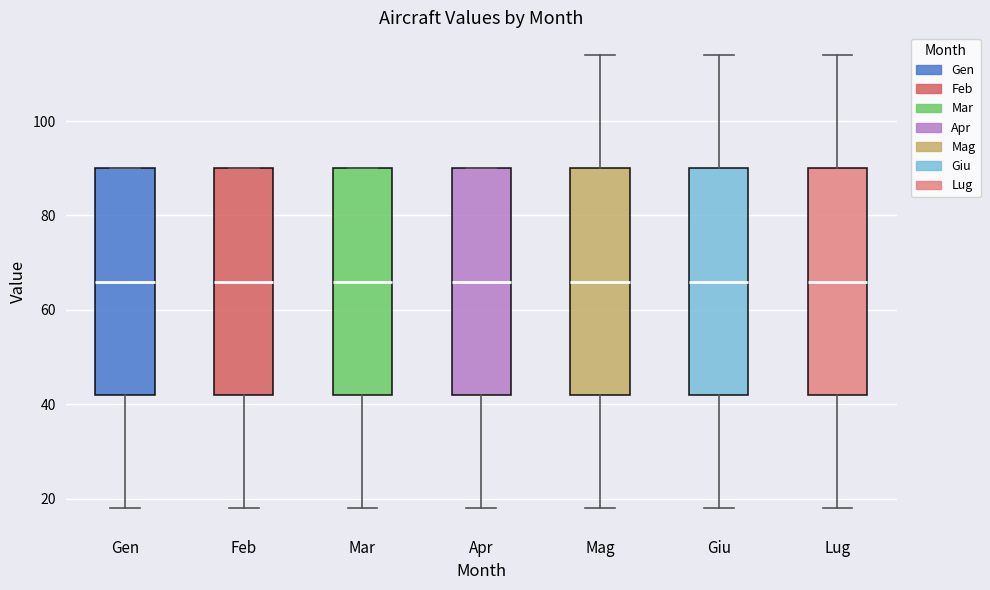

Where does the lower whisker of the box for Lug end on the y-axis? The values are not printed on the chart, so give them approximately, as read against the axis.

18